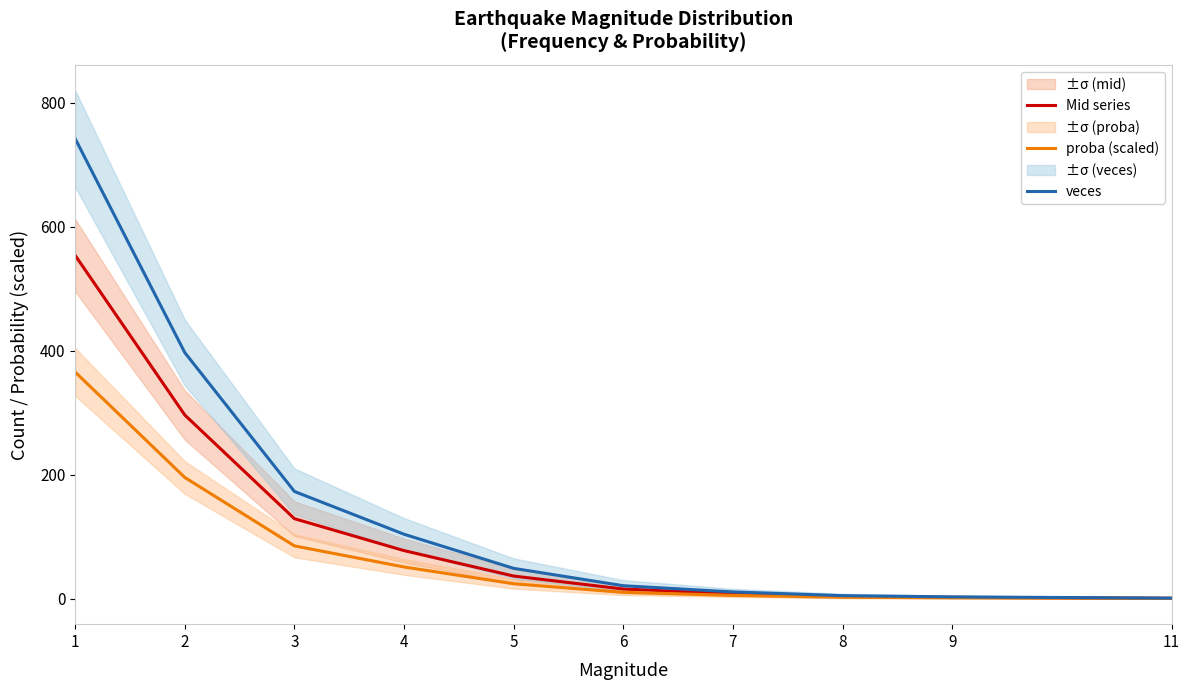

What is the minimum value shown in the chart?

0.5